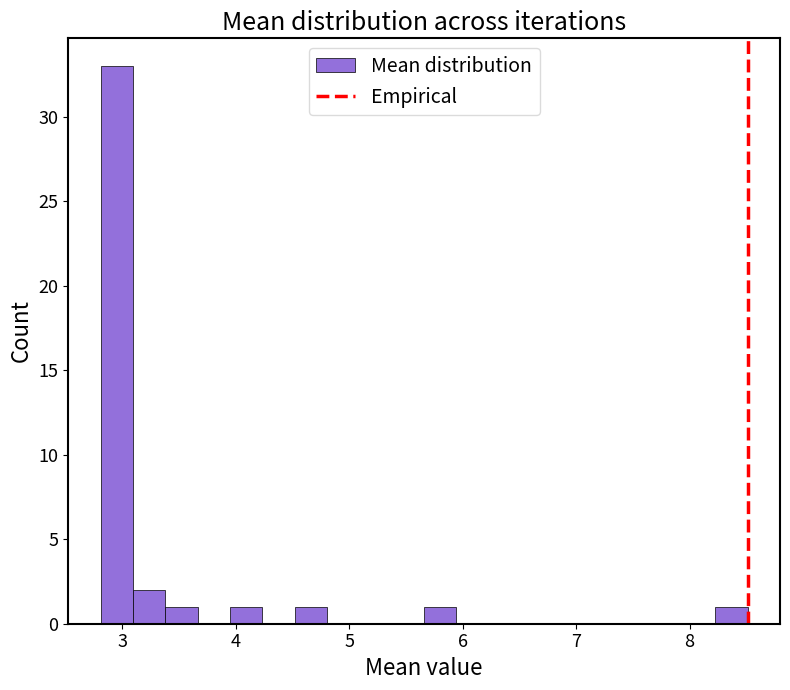

Around what value on the x-axis is the tallest bar? Give the approximate position of its centre, as read against the axis.

3.0